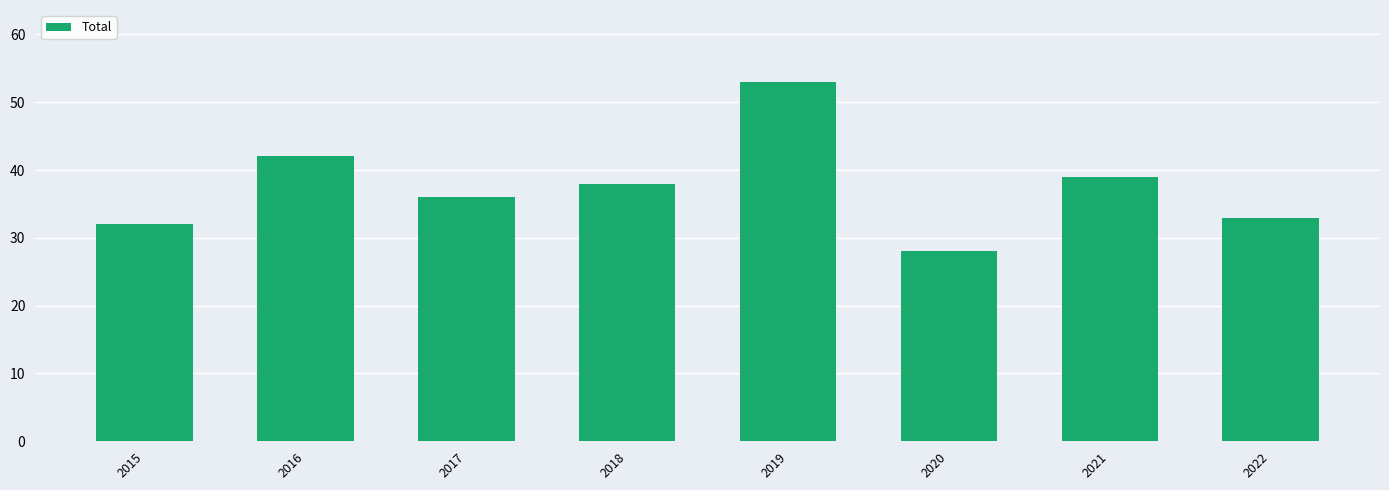

Which label corresponds to the largest value in the chart?

2019